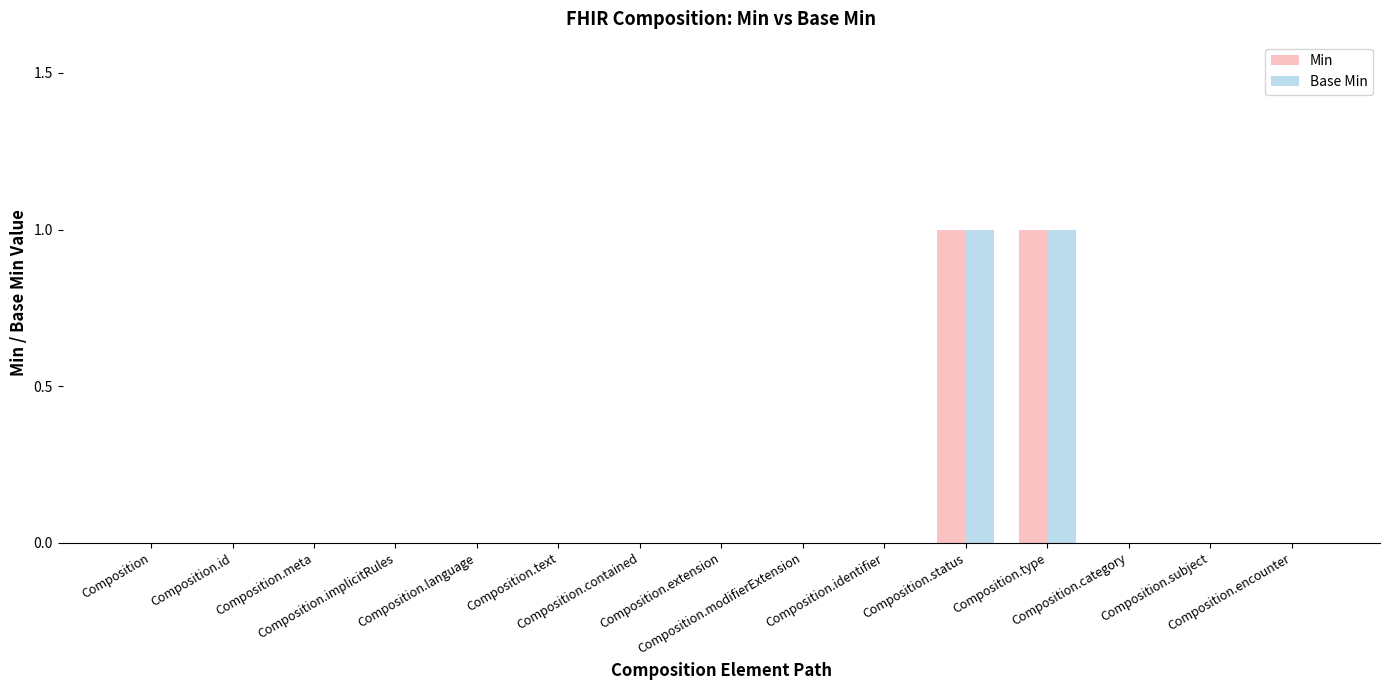

Reading right to left, list all the values displayed in this chart.

Min: 0	0	0	1	1	0	0	0	0	0	0	0	0	0	0
Base Min: 0	0	0	1	1	0	0	0	0	0	0	0	0	0	0